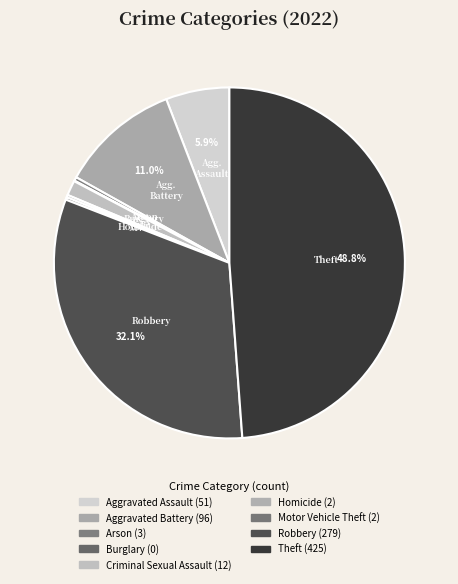

To the nearest percent, what is the combined percentage of Criminal Sexual Assault and Aggravated Battery?

12%